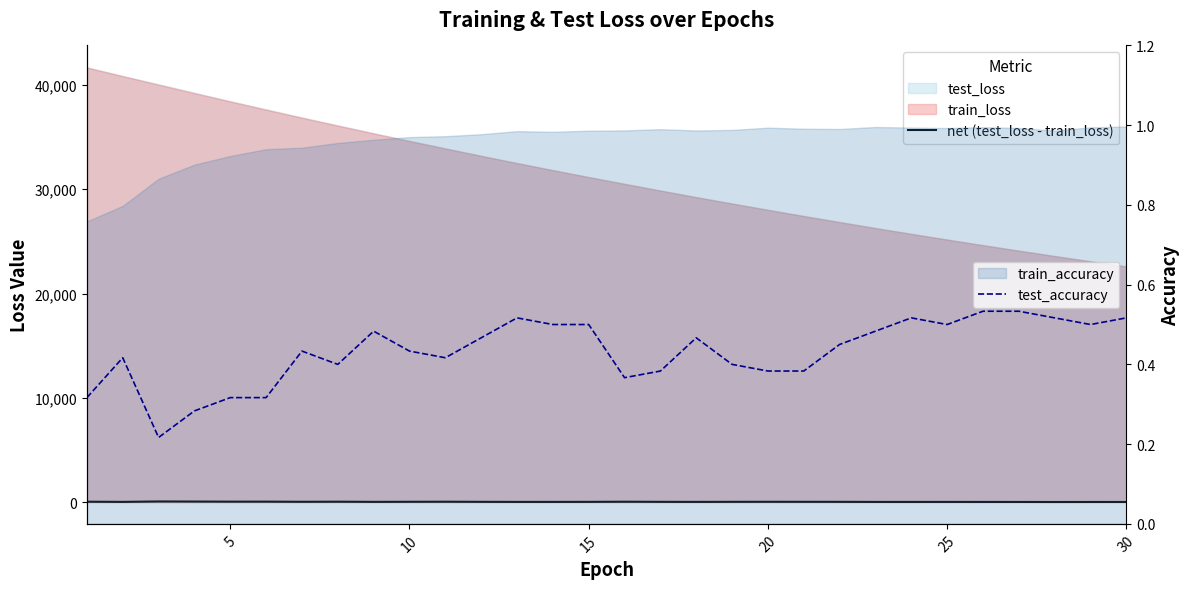

What is the value of the test_accuracy point at the 30th from the left?

0.5